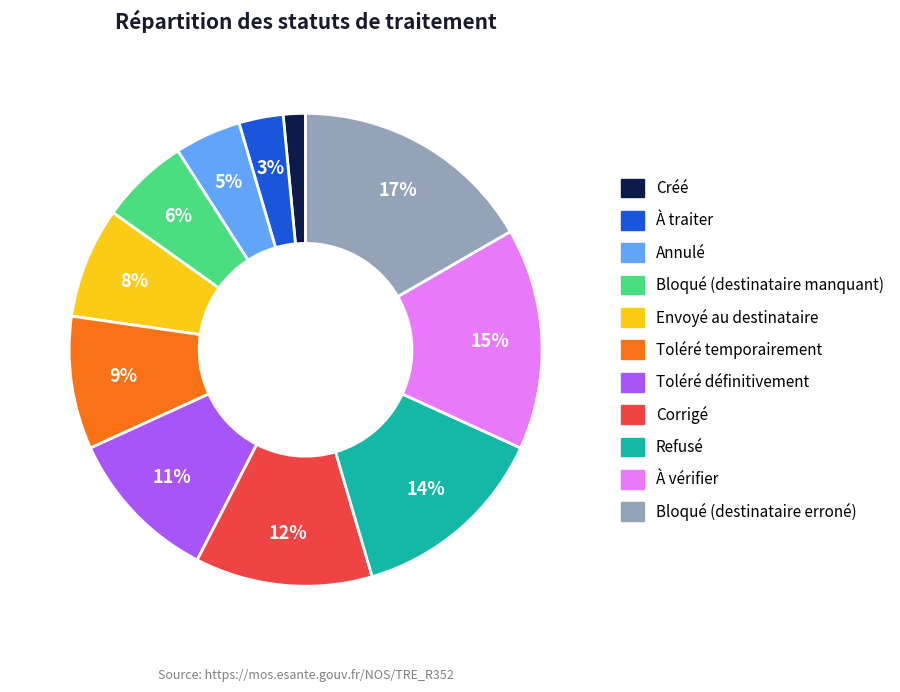

Approximately how many times larger is the value at Corrigé compared to Toléré définitivement?

1.1